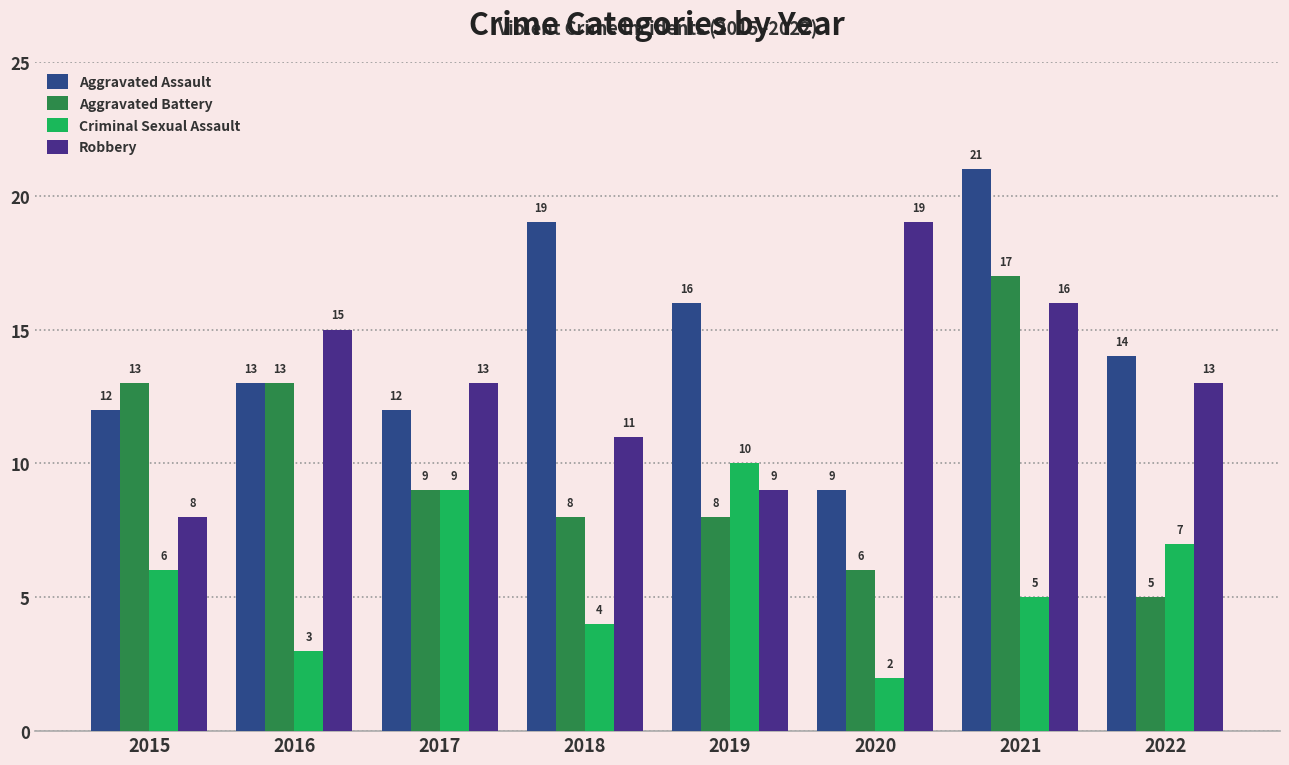

What is the greatest value displayed?

21